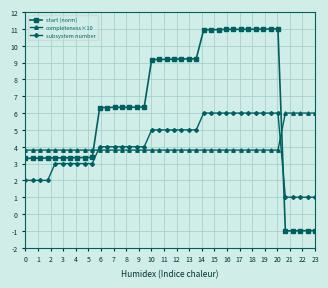

At how many categories does at least one series exceed 9?

18